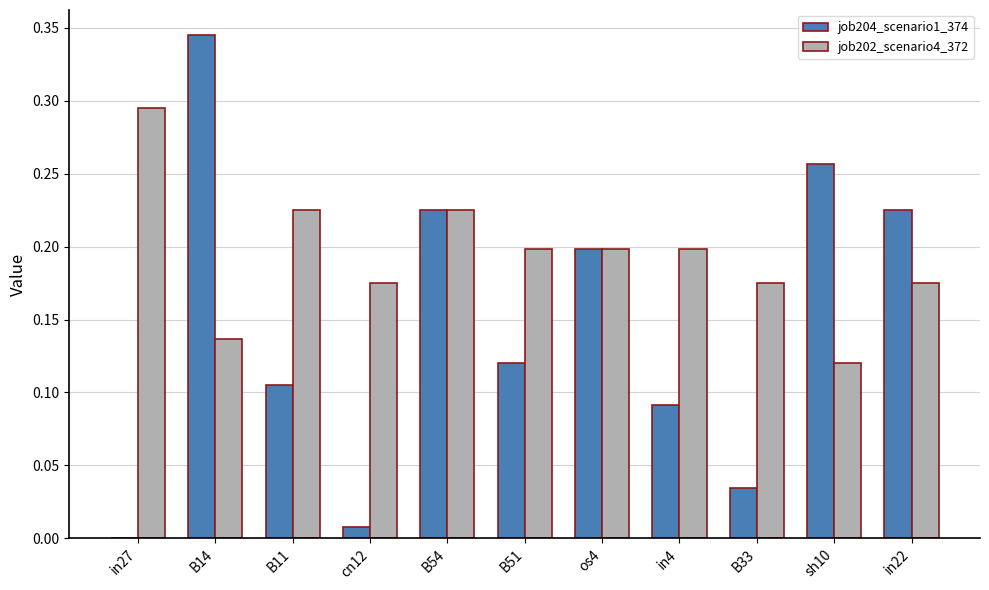

How many series are shown in this chart?

2